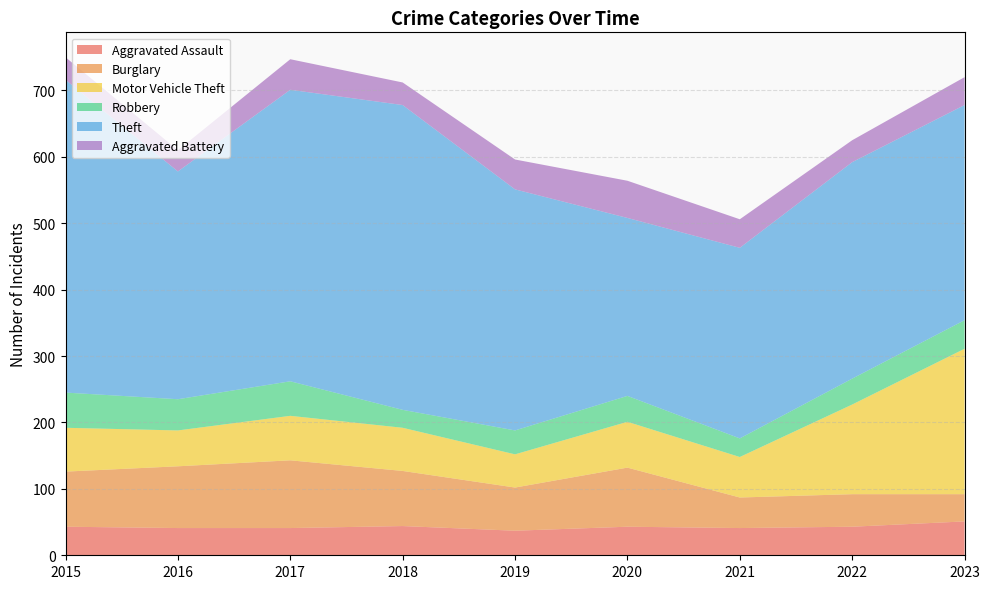

Read the Burglary value at 2017.

102